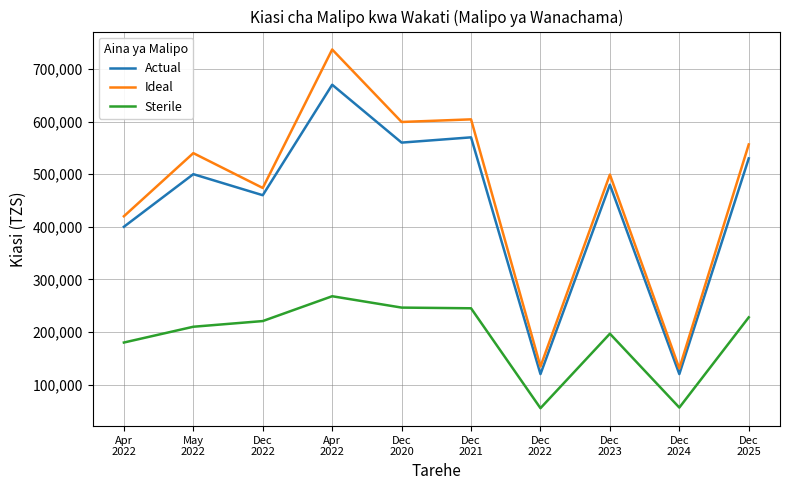

At which category does Sterile reach its first local valley?

Dec
2022